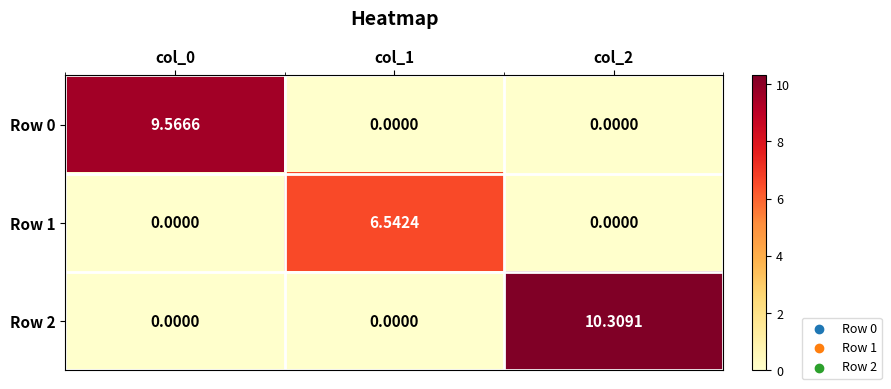

Is the value of Row 2 at col_0 greater than the value of Row 1 at col_1?

No